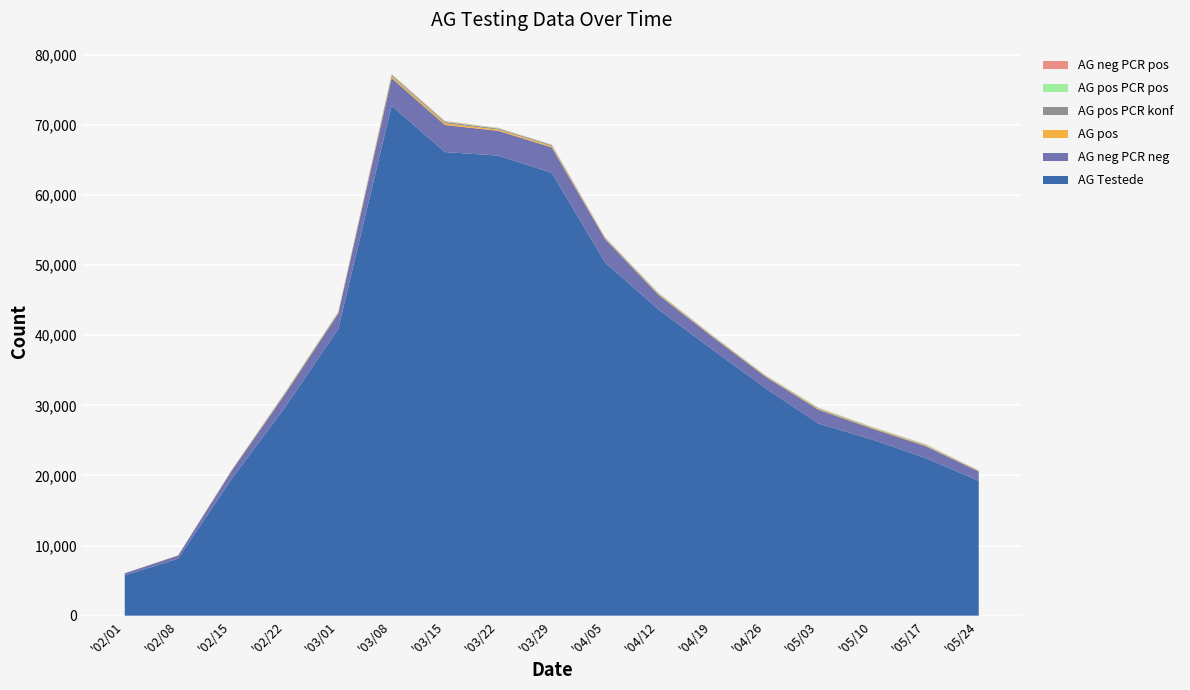

Reading left to right, what are all the values shown in this chart?

AG_testede: 5742	8135	19477	29686	40883	72733	66123	65606	63170	50366	43662	38007	32472	27389	25136	22497	19226
AGnegPCRneg: 294	439	1154	1896	2210	3934	3854	3538	3614	3344	2086	1828	1636	1973	1559	1693	1337
AG_pos: 8	14	54	105	103	237	239	177	183	109	116	94	96	116	101	102	67
AGpos_PCRkonf: 4	7	24	75	72	201	199	148	147	74	88	54	53	83	68	66	44
AGpos_PCRpos: 2	6	17	54	51	79	78	51	48	37	61	42	44	65	58	59	33
AGnegPCRpos: 2	5	25	26	18	79	66	43	30	43	25	37	20	29	17	41	19